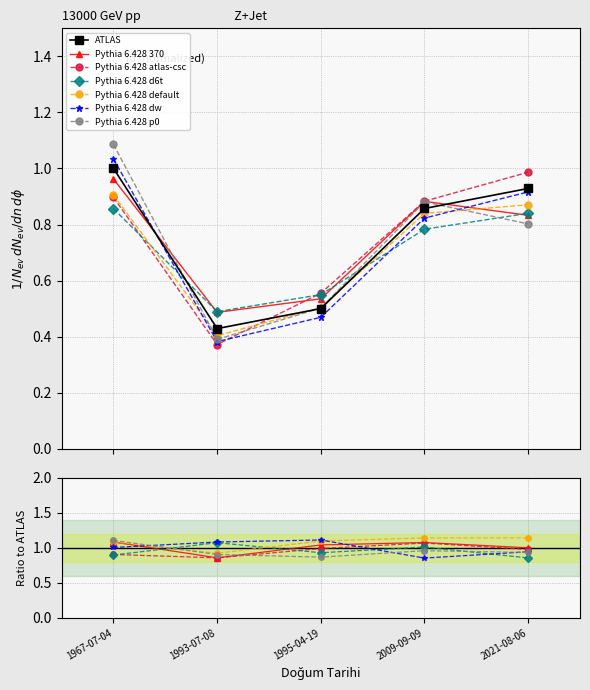

What position from the left is 2009-09-09?

4